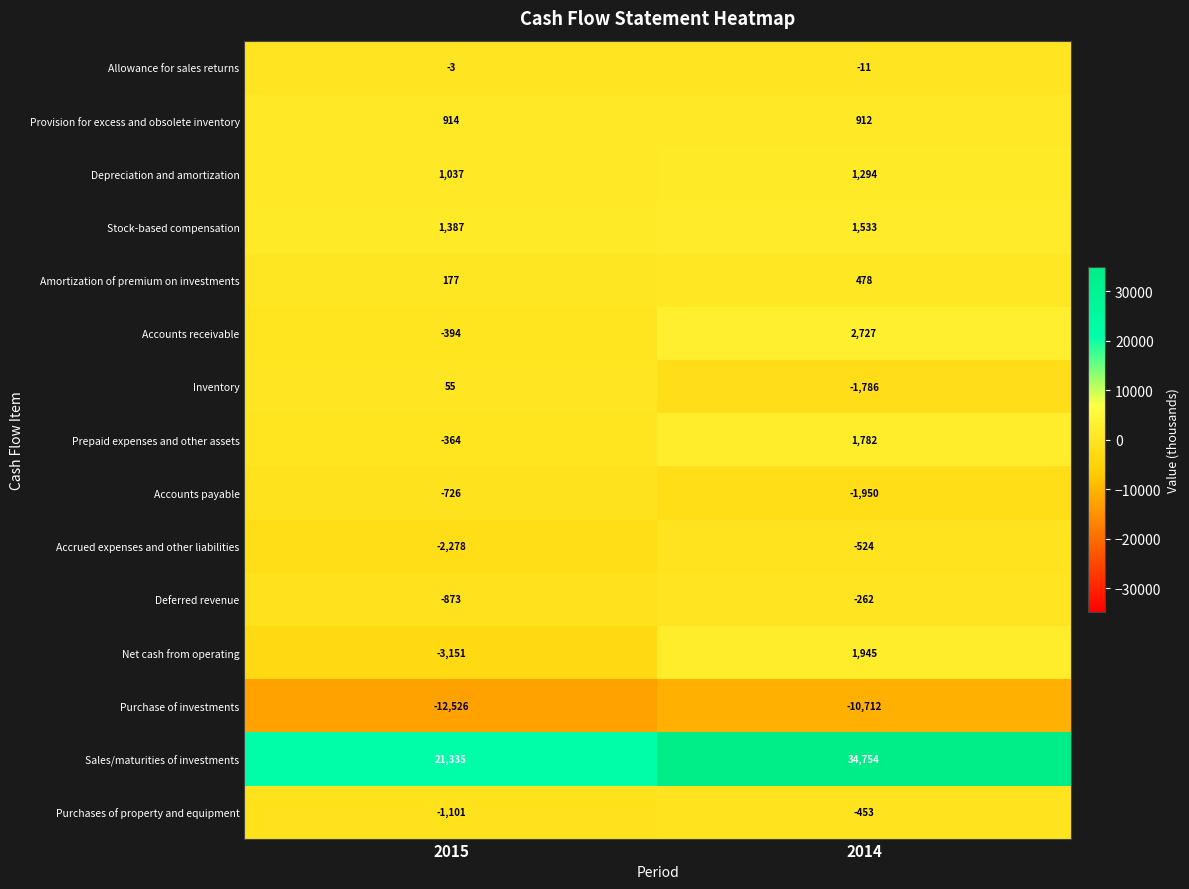

What is the difference between the highest and lowest values at 2014?

45466